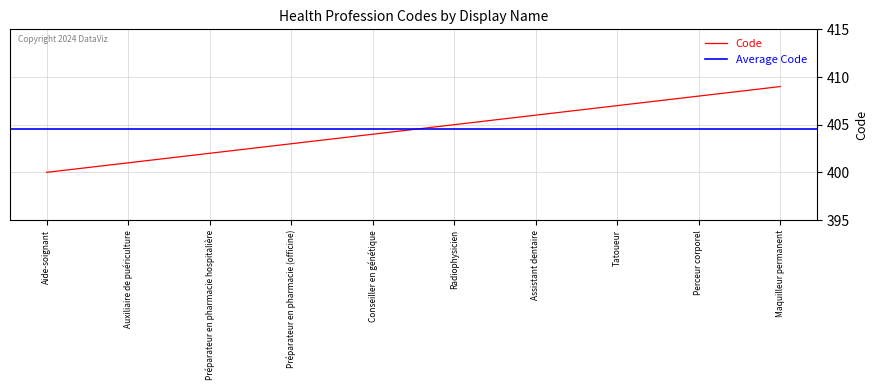

The chart shows a value of 403 at Préparateur en pharmacie (officine). True or false?

True